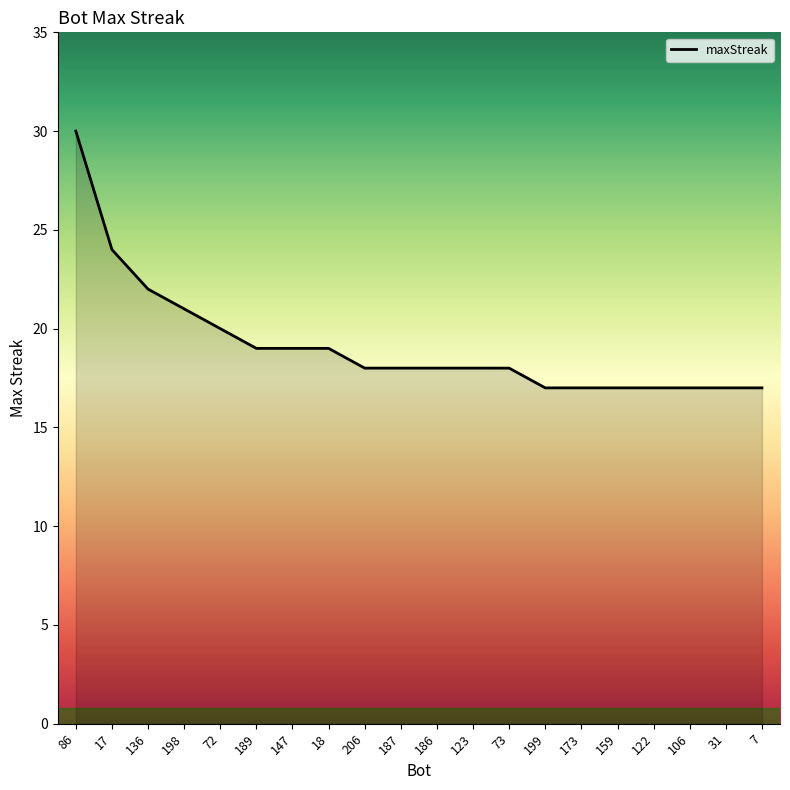

How many lines are shown in the chart?

1